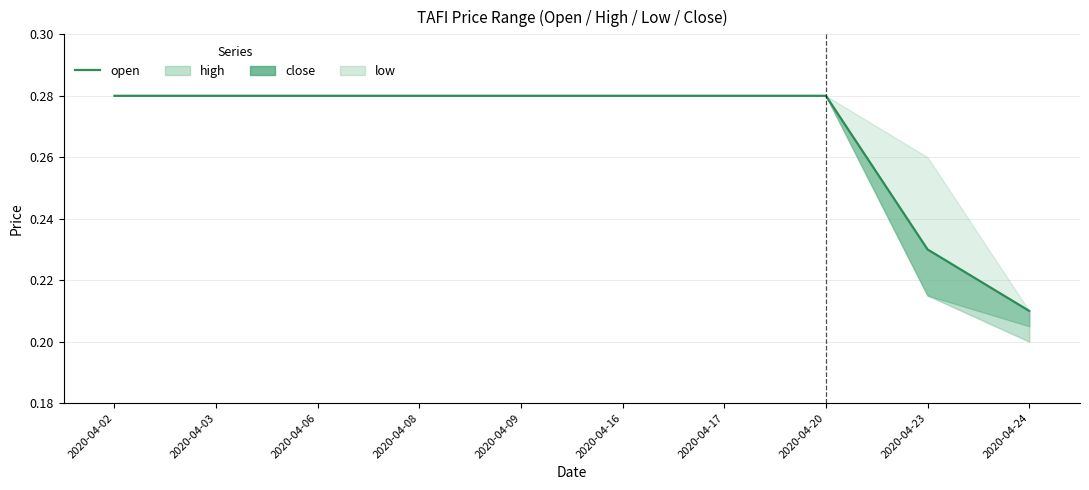

The chart shows a value of 0.4 at 2020-04-24. True or false?

False